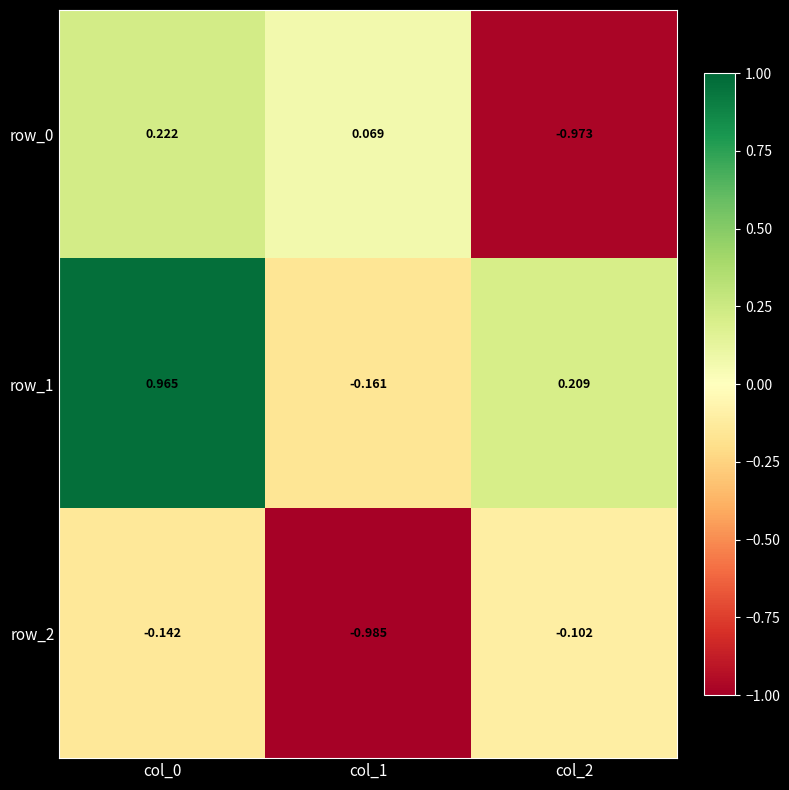

What is the difference between the maximum and minimum values in the row_2 series?

0.9